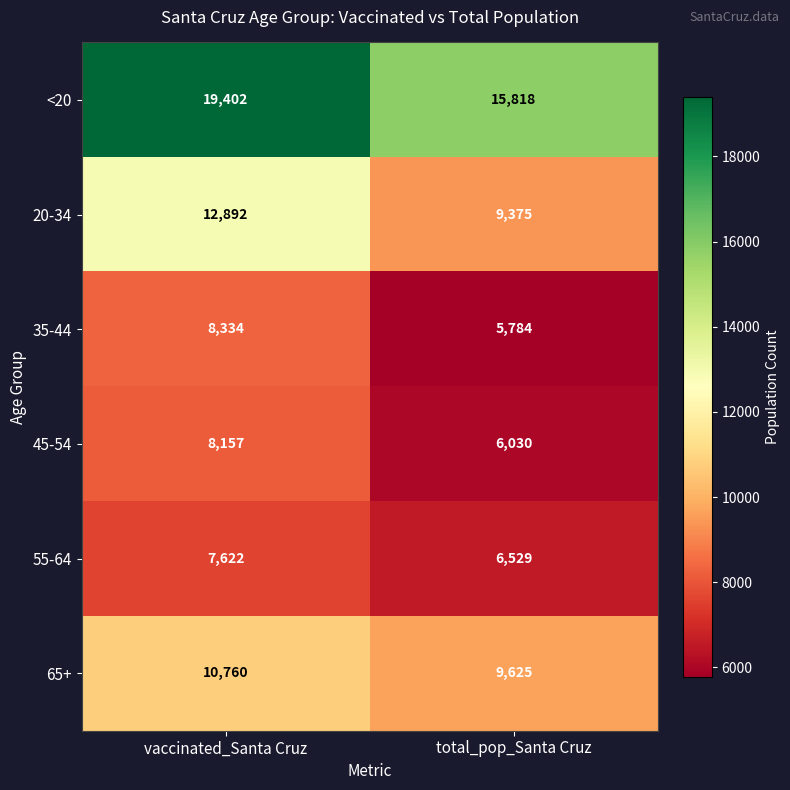

What is the maximum value for 55-64?

7622